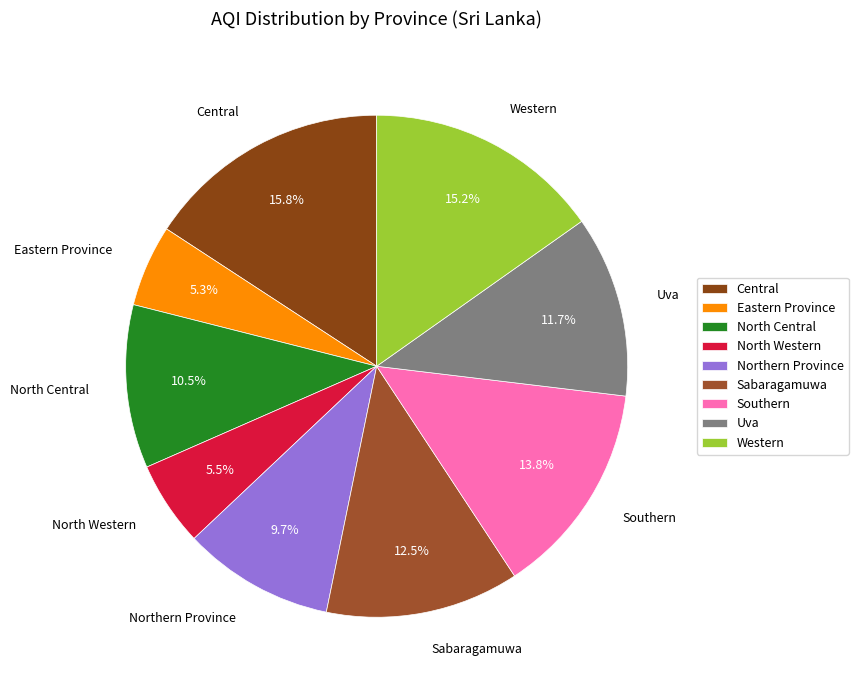

Count the number of slices in the pie.

9